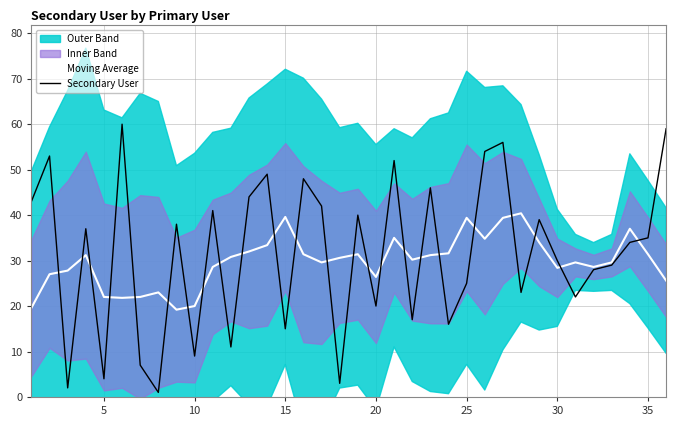

How many interior local peaks does the Moving Average series have?

9